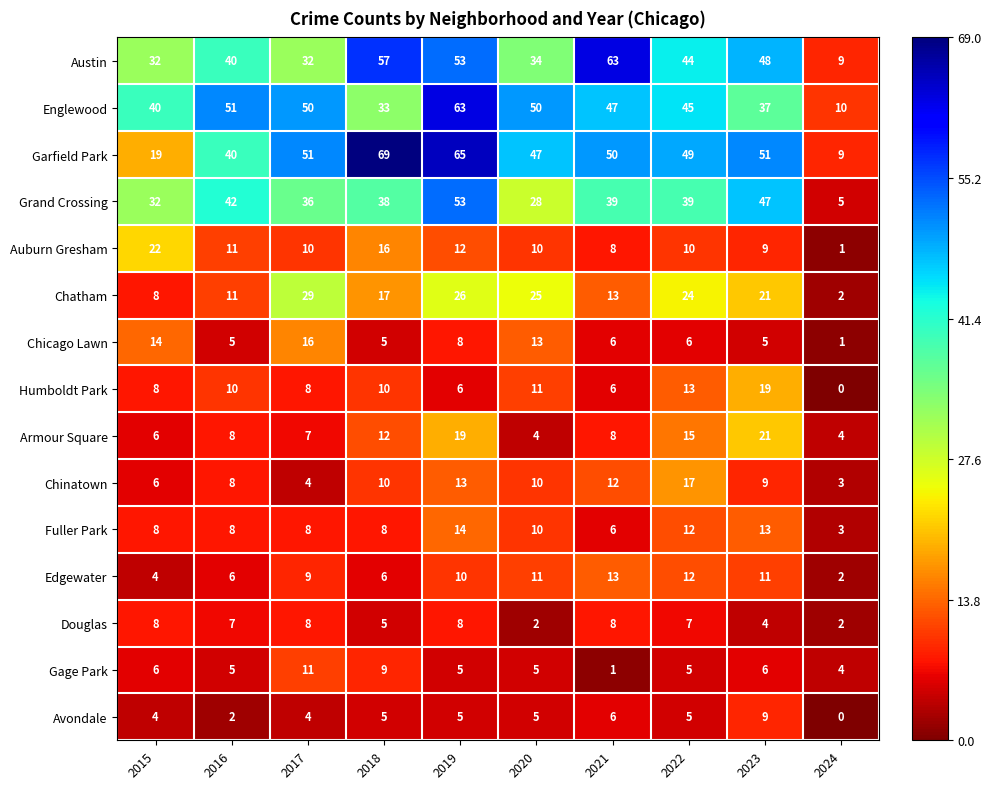

How many distinct data groups are displayed?

15